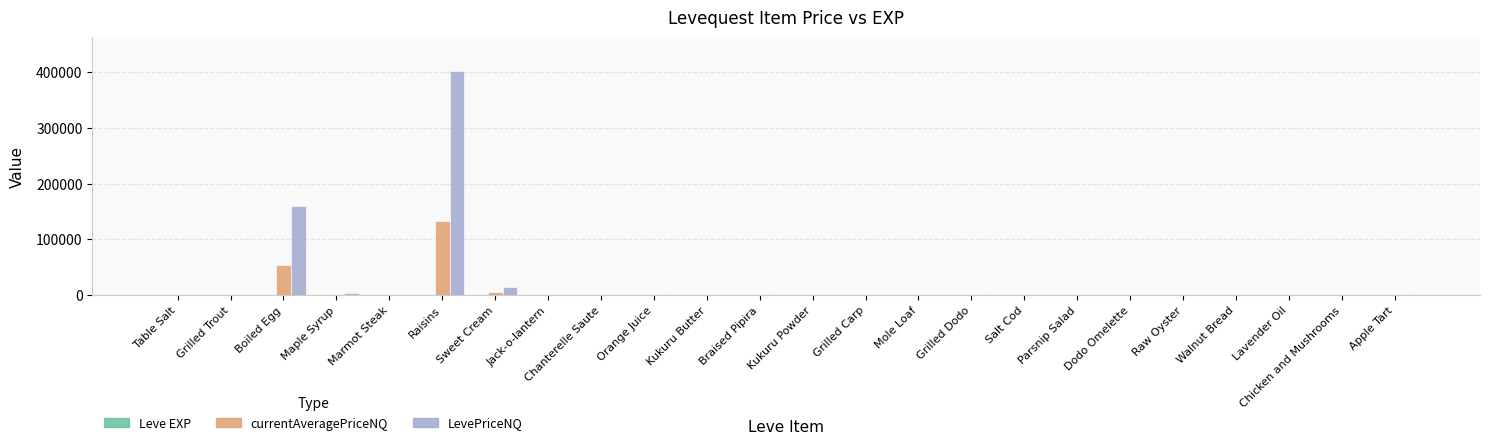

At which category is the sum across all series the highest?

Raisins